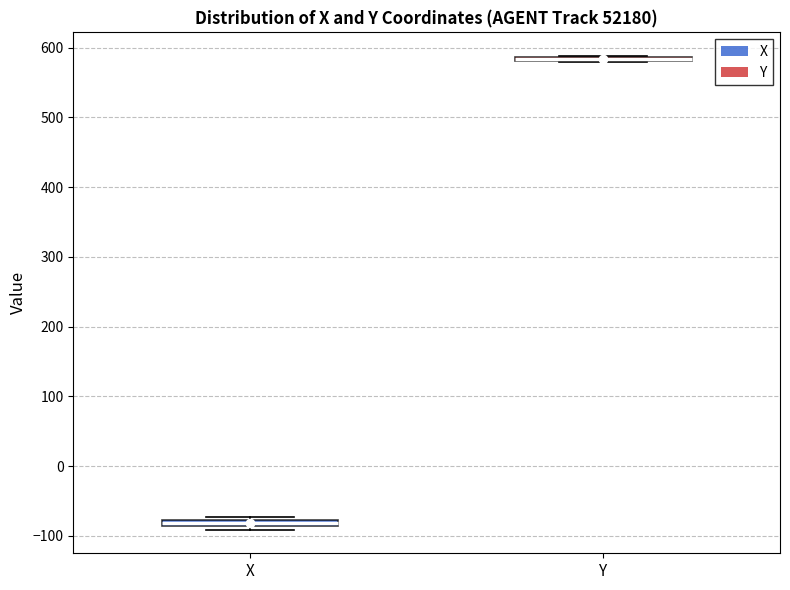

Where is the upper edge of the box for Y on the y-axis? The values are not printed on the chart, so give them approximately, as read against the axis.

590